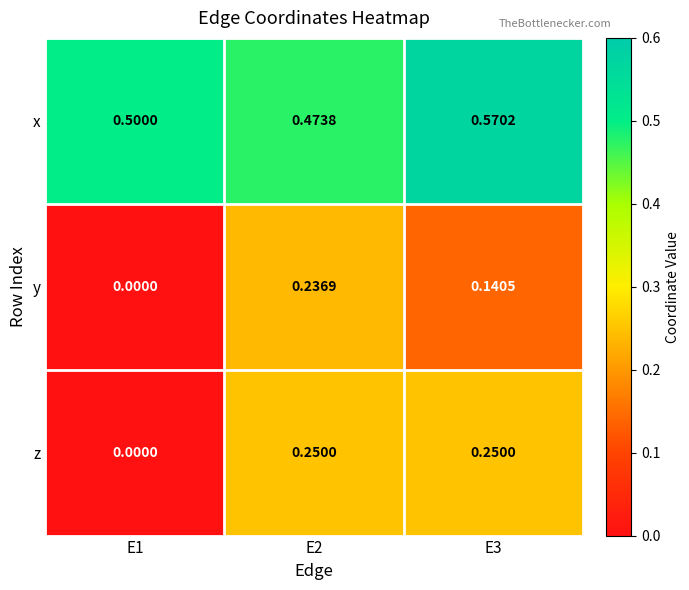

List the series in order of their peak value, highest first.

x, z, y